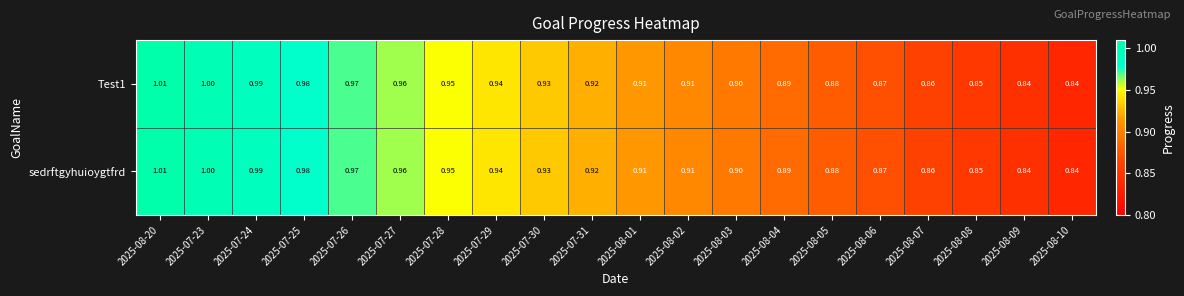

How many categories are shown in the chart?

20